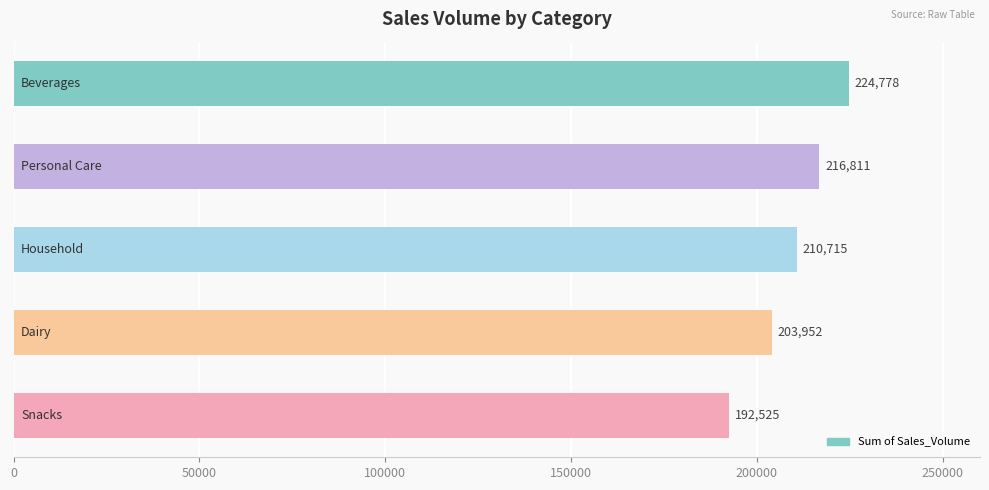

Reading bottom to top, what are all the values shown in this chart?

192525	203952	210715	216811	224778